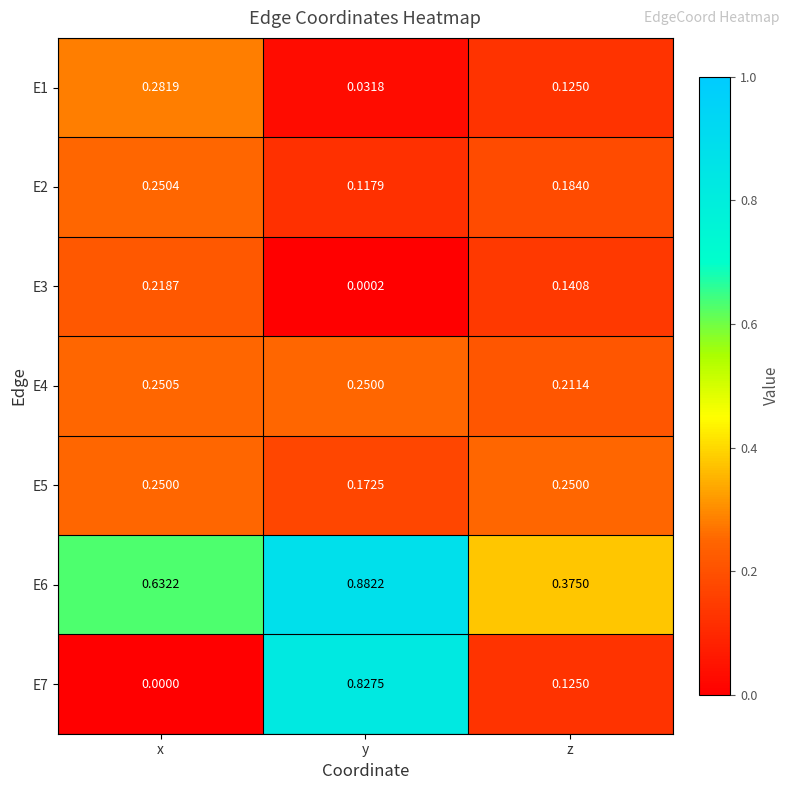

List the series in order of their peak value, lowest first.

E3, E5, E2, E4, E1, E7, E6